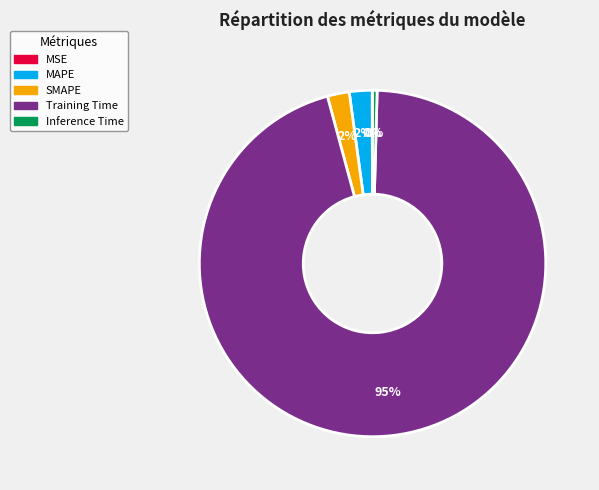

Combined, do Training Time and SMAPE account for over 50%?

Yes